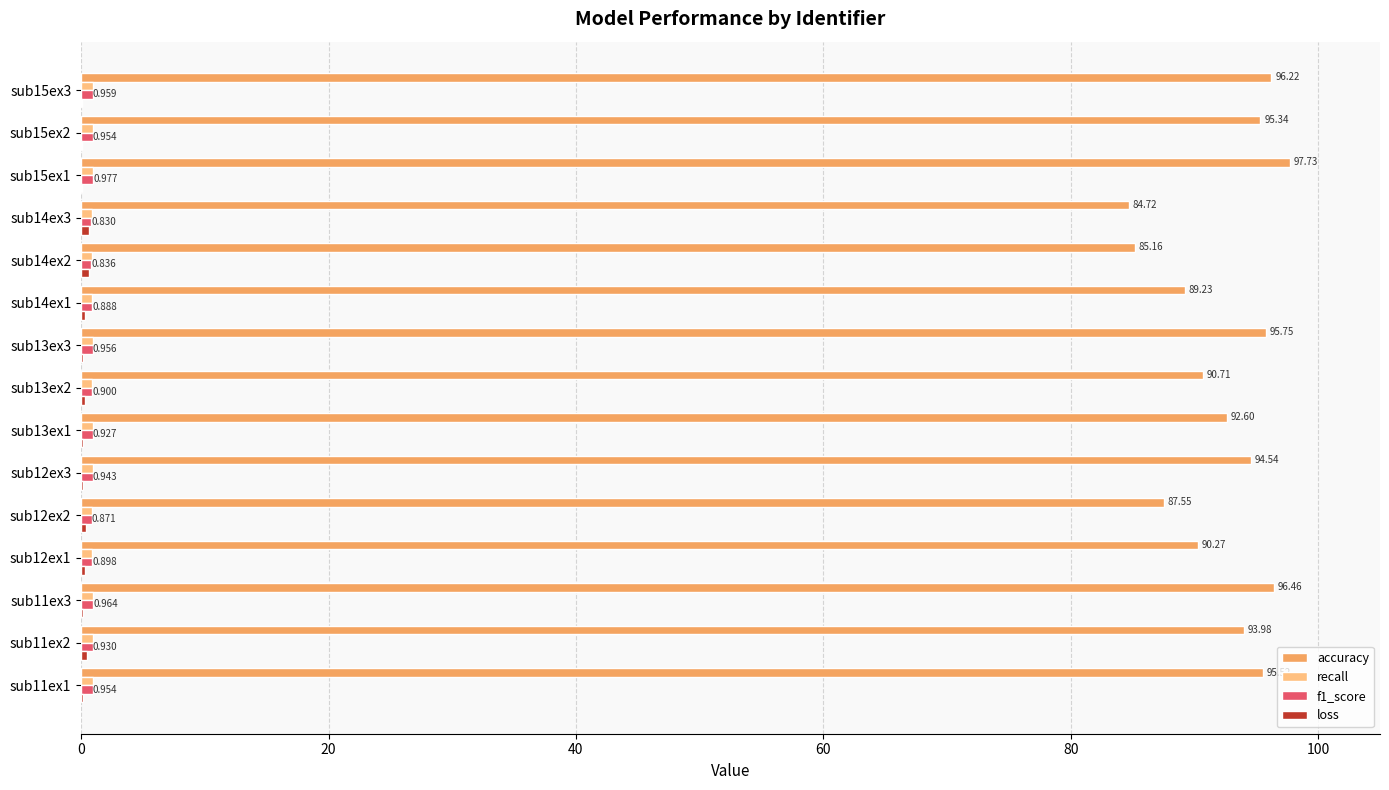

Which series changed the most between sub11ex1 and sub13ex2?

accuracy